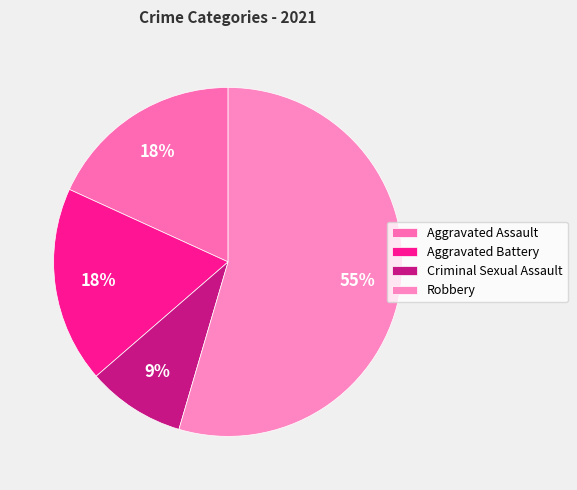

What is the largest slice in the pie chart?

Robbery